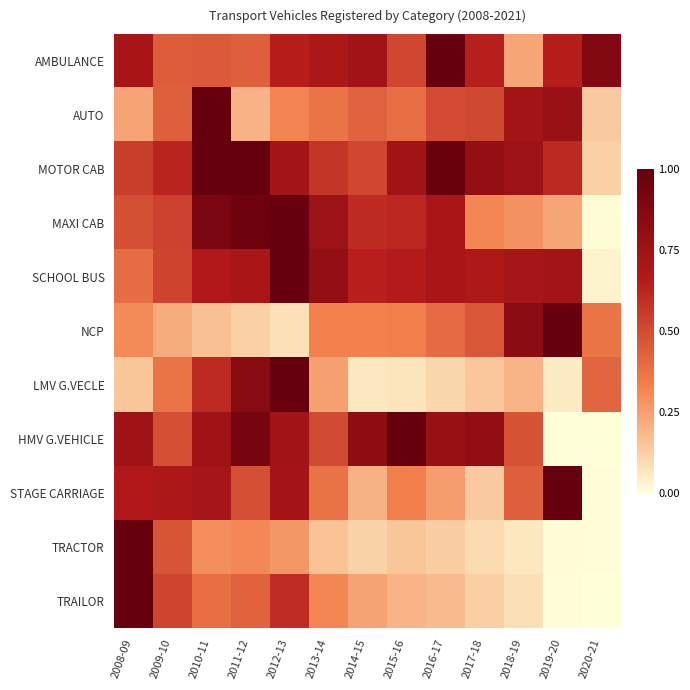

Rank the series at 2011-12 from lowest to highest value.

NCP, AUTO, TRACTOR, TRAILOR, AMBULANCE, STAGE CARRIAGE, SCHOOL BUS, LMV G.VECLE, HMV G.VEHICLE, MAXI CAB, MOTOR CAB